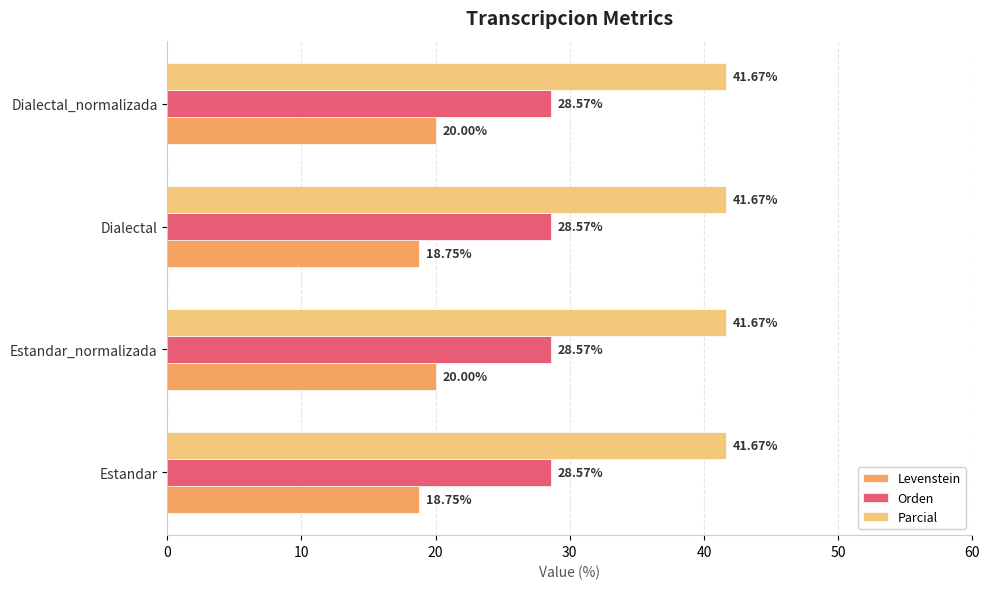

At how many categories does at least one series exceed 21?

4